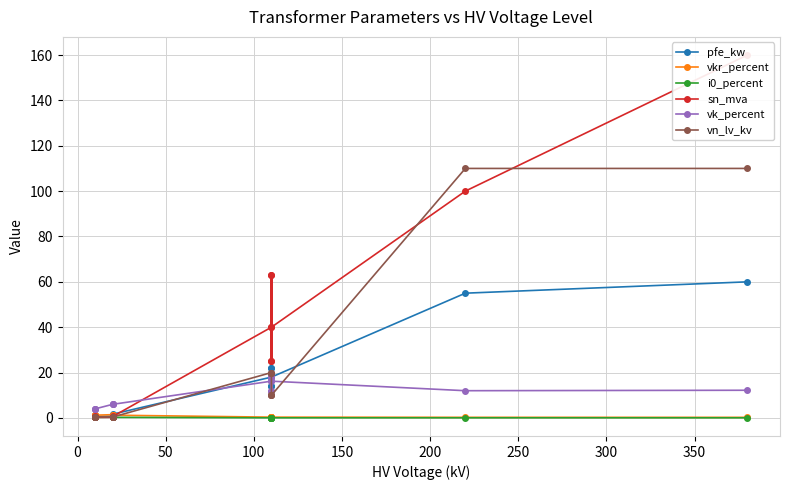

What is the minimum value for vn_lv_kv?

0.4